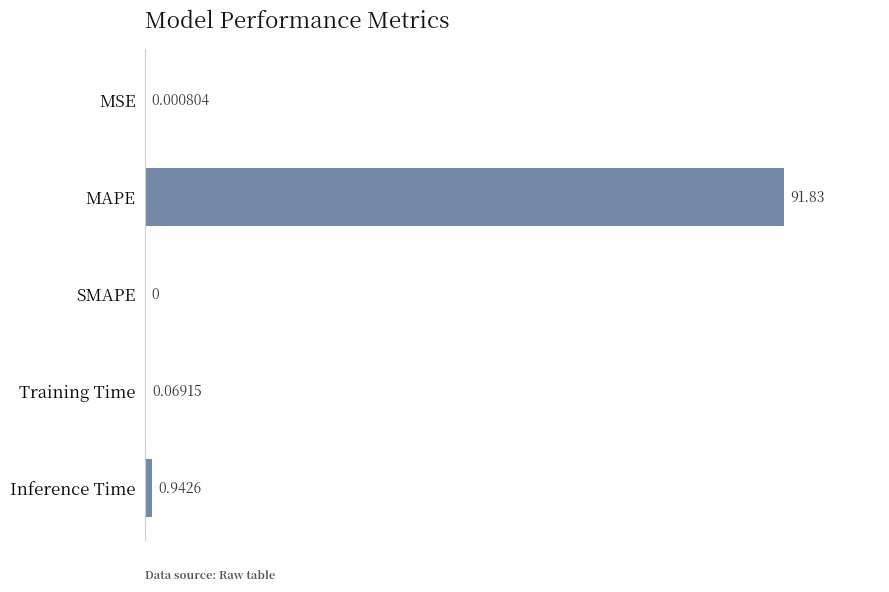

Which label corresponds to the largest value in the chart?

MAPE